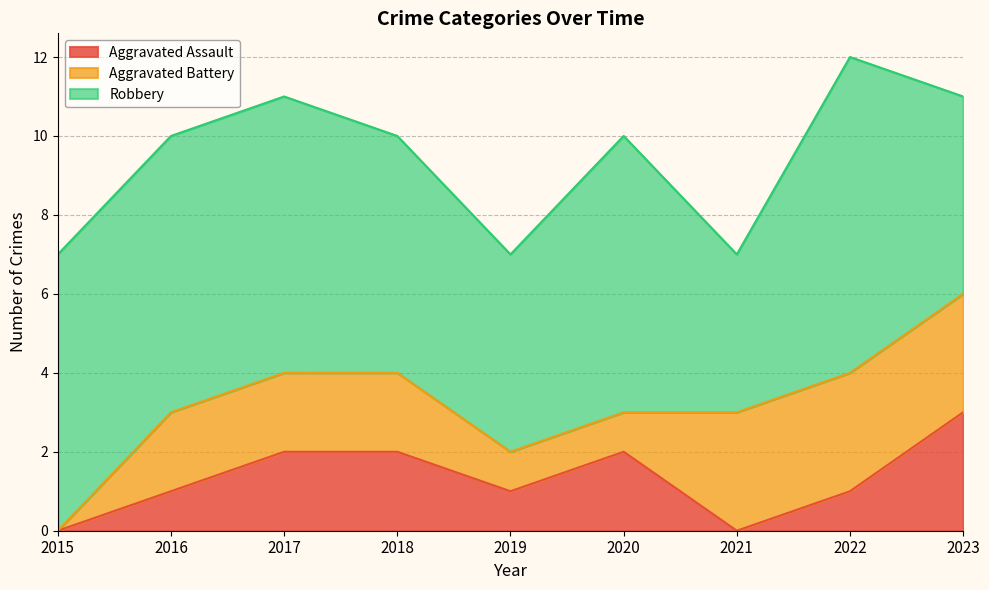

After their last crossing, which series has the higher values: Aggravated Assault or Aggravated Battery?

Aggravated Battery